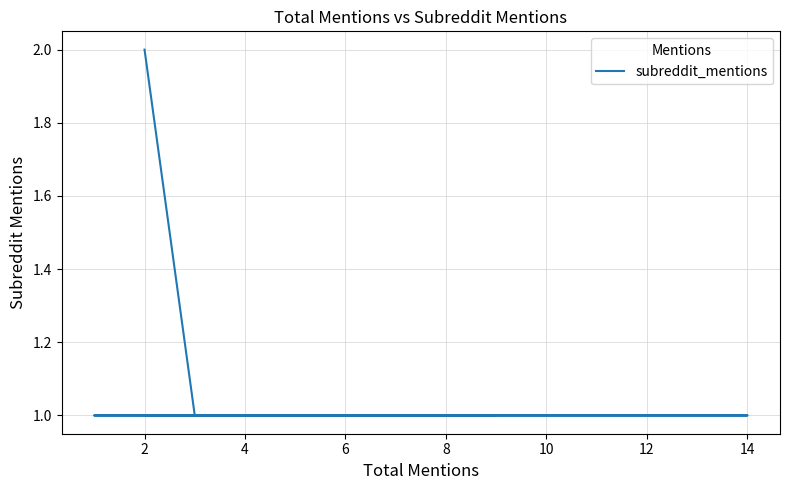

What is the greatest value displayed?

2